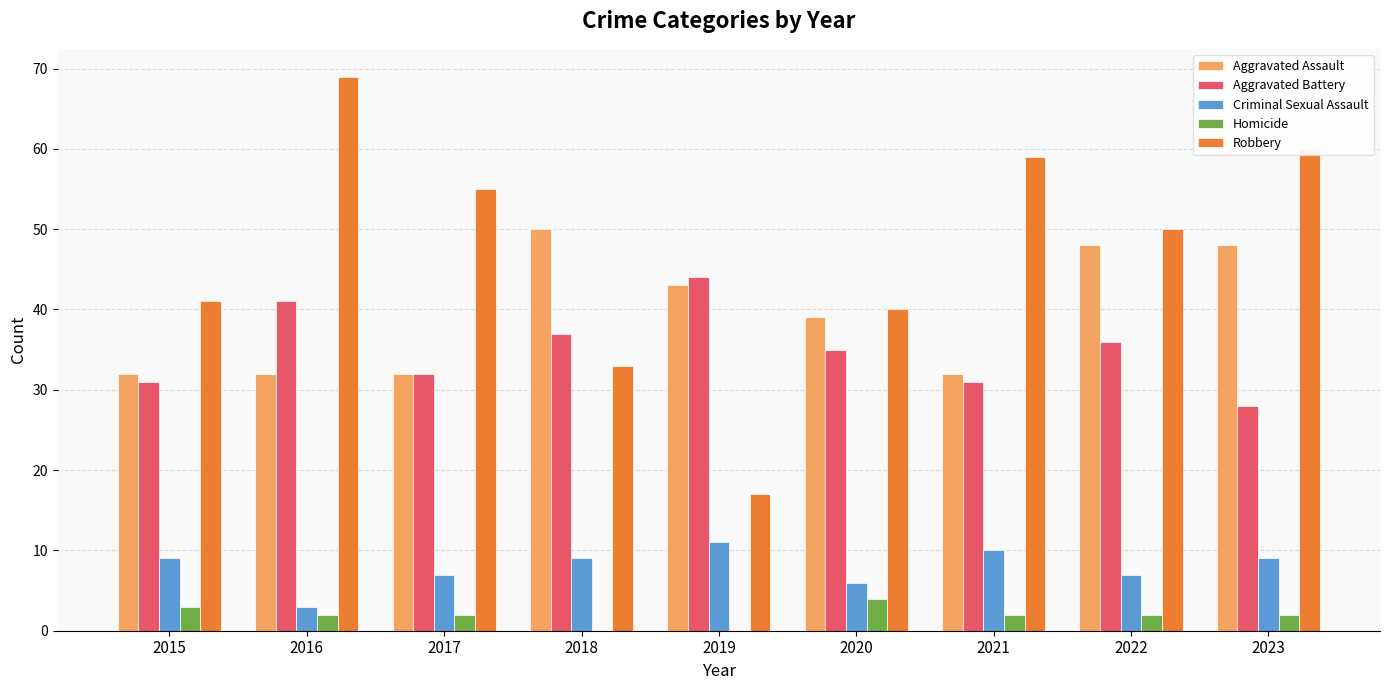

Reading left to right, extract all data points from this chart.

Aggravated Assault: 32	32	32	50	43	39	32	48	48
Aggravated Battery: 31	41	32	37	44	35	31	36	28
Criminal Sexual Assault: 9	3	7	9	11	6	10	7	9
Homicide: 3	2	2	0	0	4	2	2	2
Robbery: 41	69	55	33	17	40	59	50	60